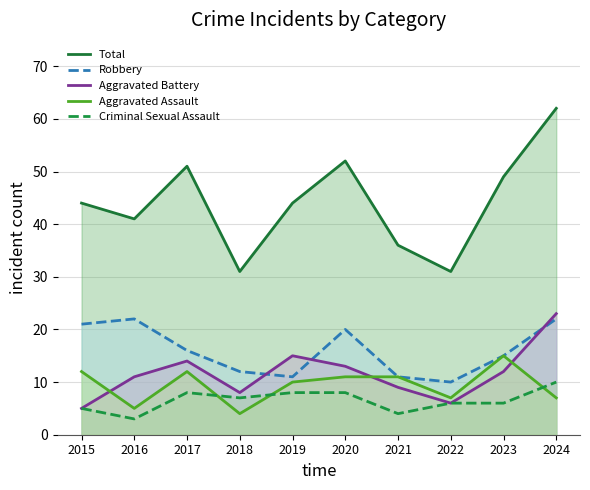

List the labels in order of Robbery value, largest first.

2016, 2024, 2015, 2020, 2017, 2023, 2018, 2019, 2021, 2022